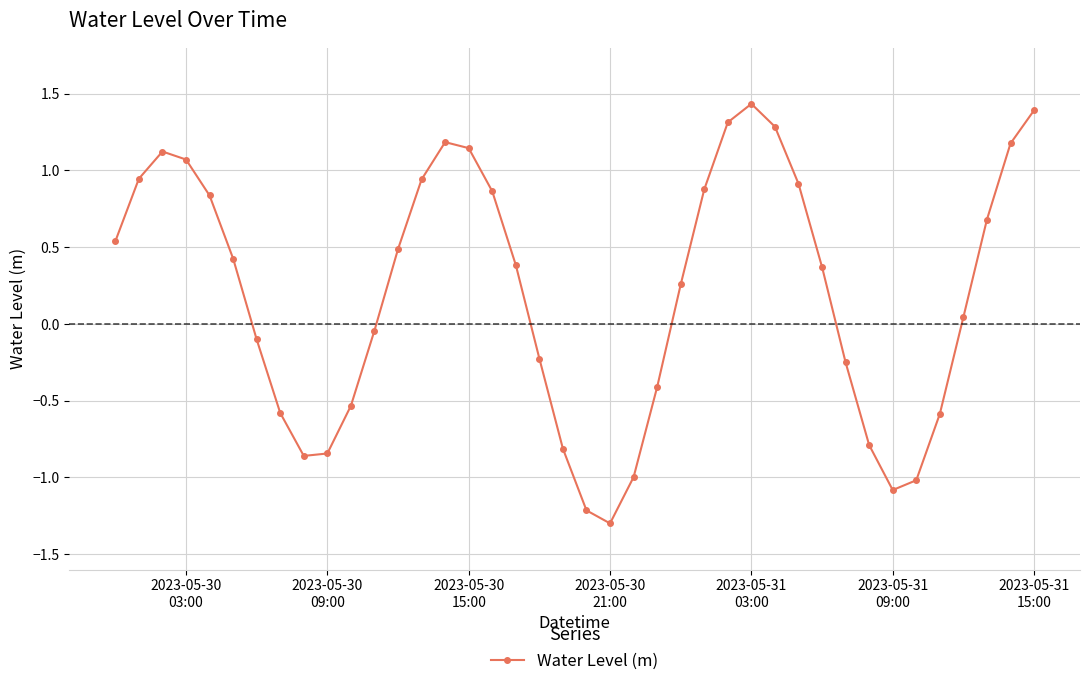

Count the number of data series in this chart.

1